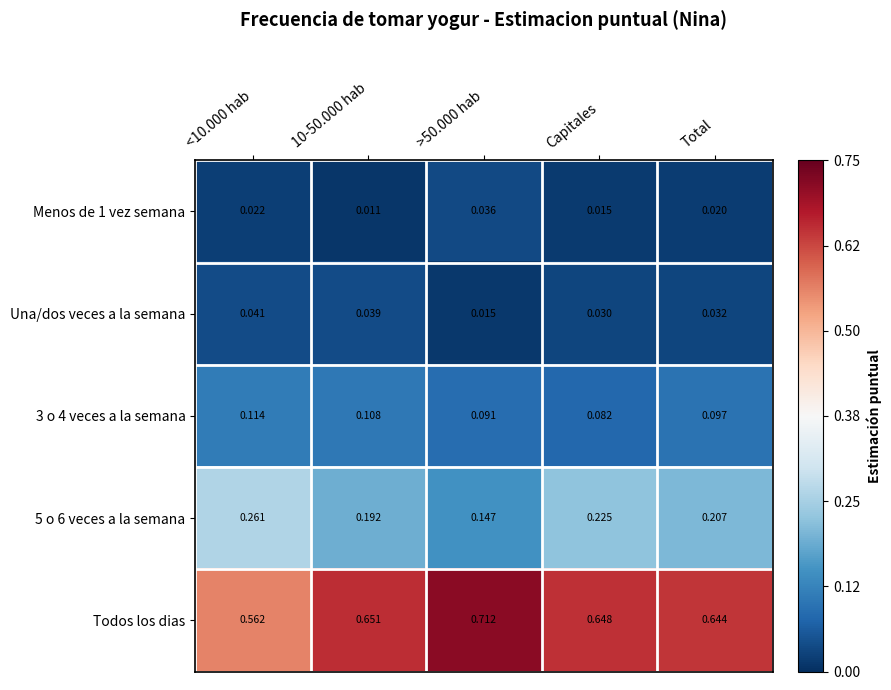

What is the total value across all series at Total?

1.0